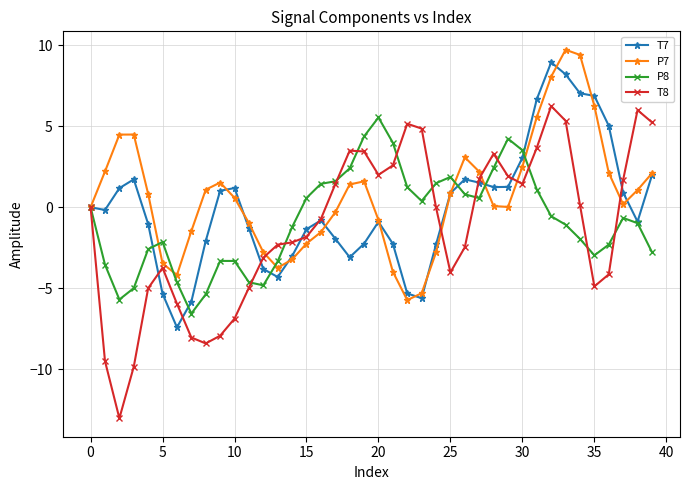

What is the value of the T8 point at the 20th from the left?

3.4